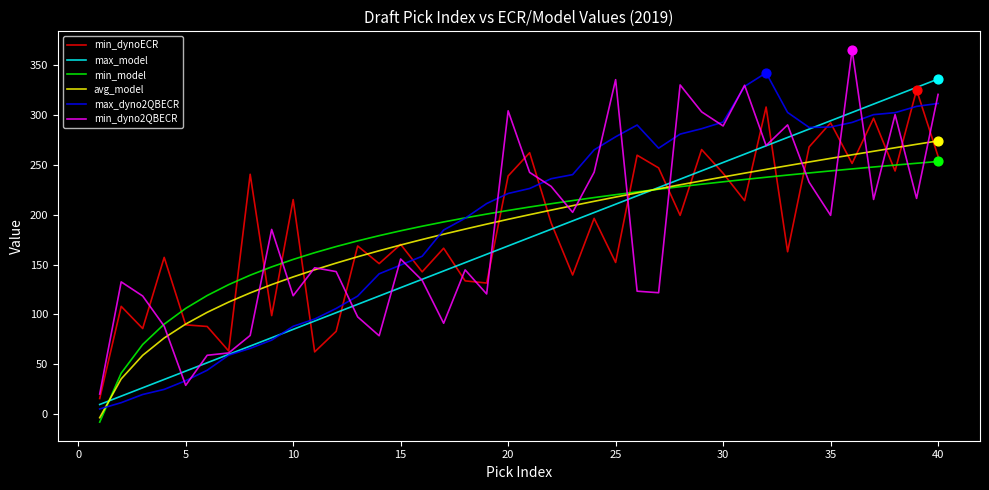

At how many categories does at least one series exceed 206?

24